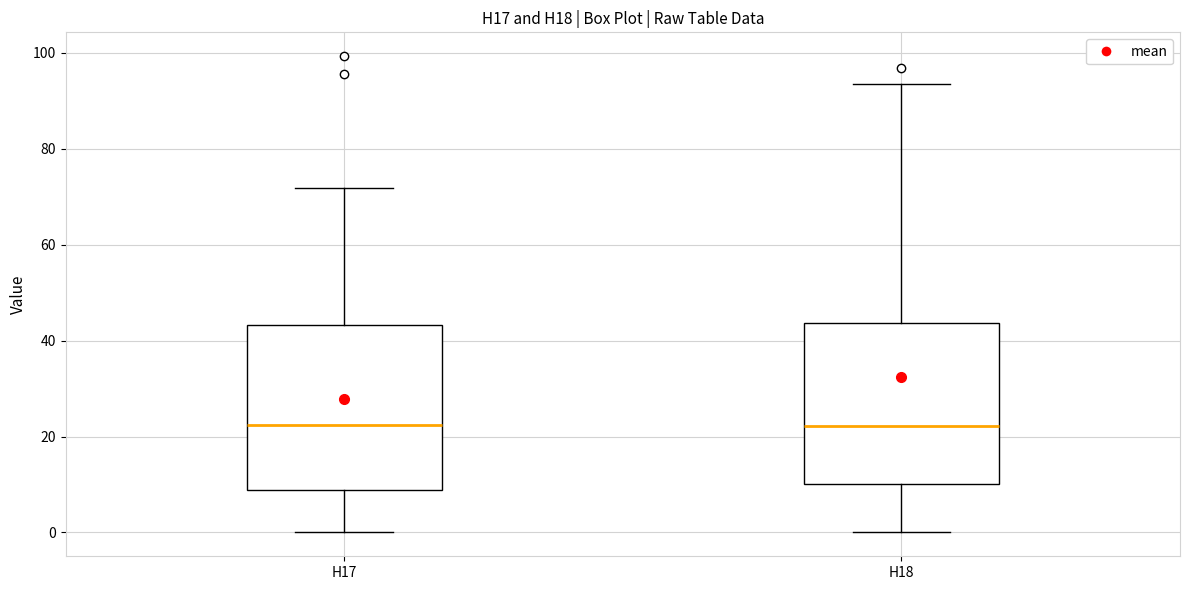

Reading left to right, transcribe this box plot: for each box, give where its median line is, the range the box spans, and where its two whiskers end, as read against the y-axis. The values are not printed on the chart, so give them approximately, as read against the axis.

H17: median 22, box 8 to 44, whiskers 0 to 72
H18: median 22, box 10 to 44, whiskers 0 to 94